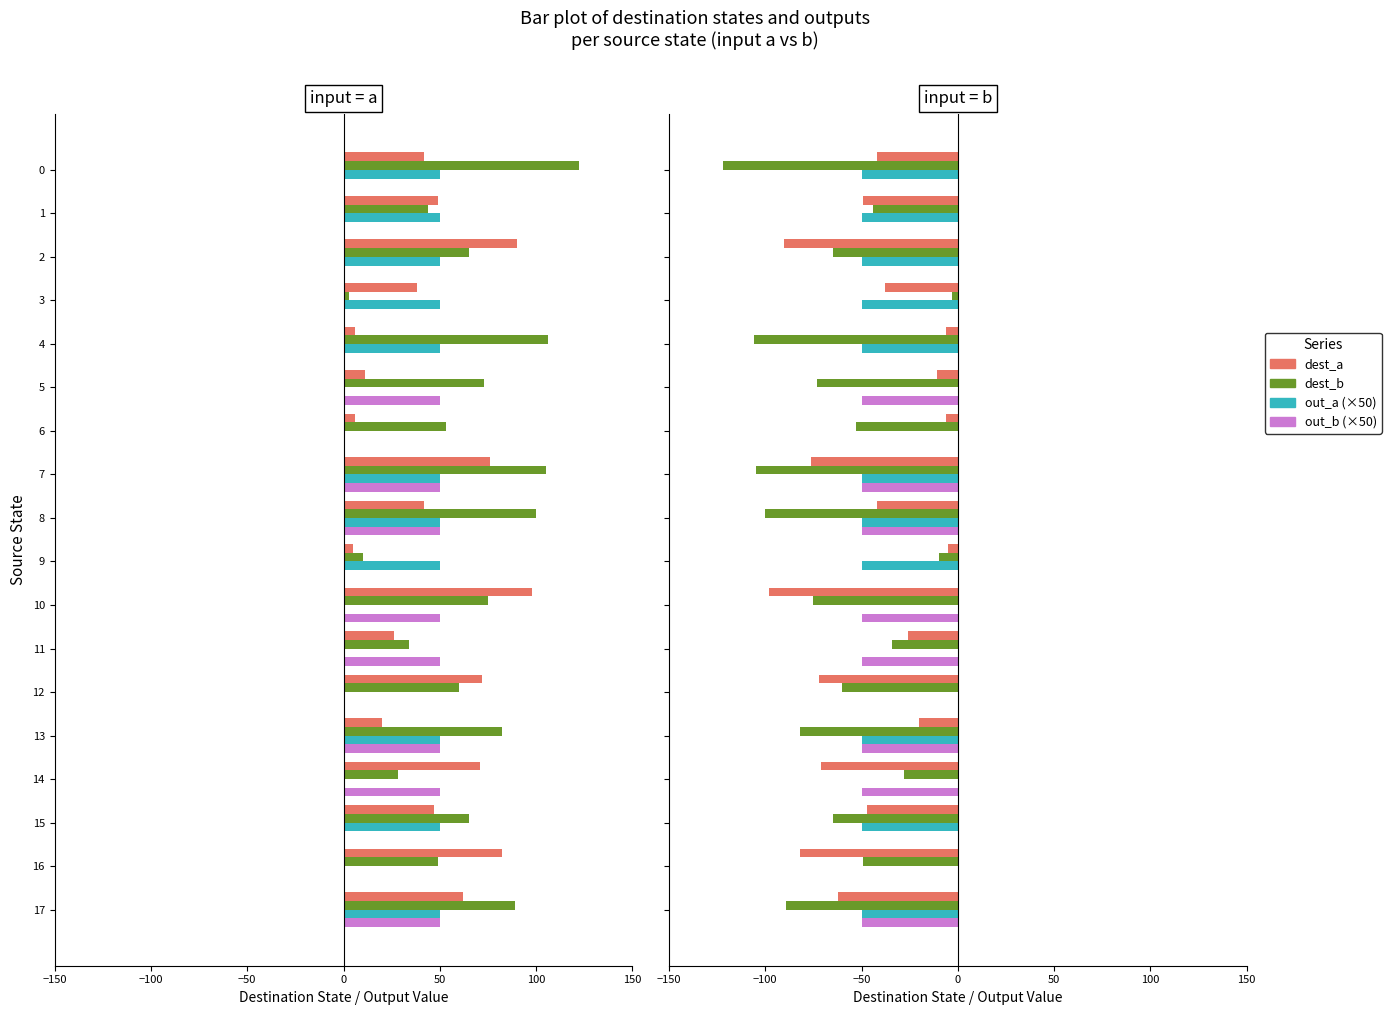

What are all the series names shown in the legend?

dest_a, dest_b, out_a (×50), out_b (×50)